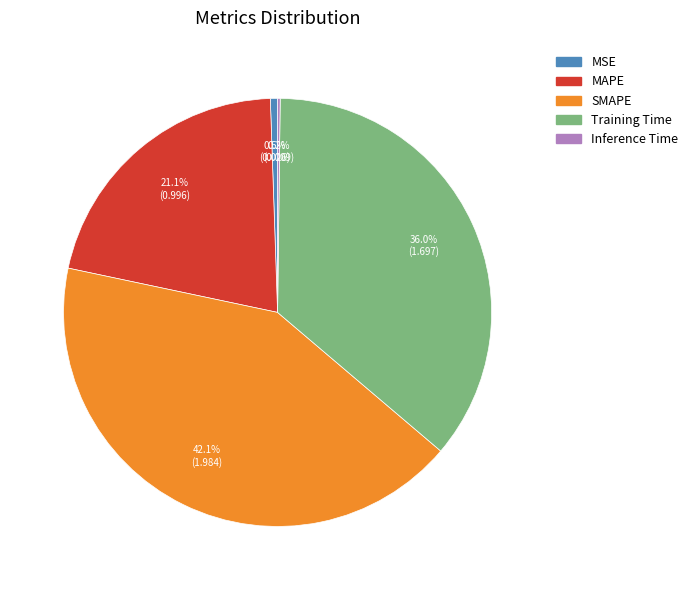

How much of the chart is everything except SMAPE?

57.9%